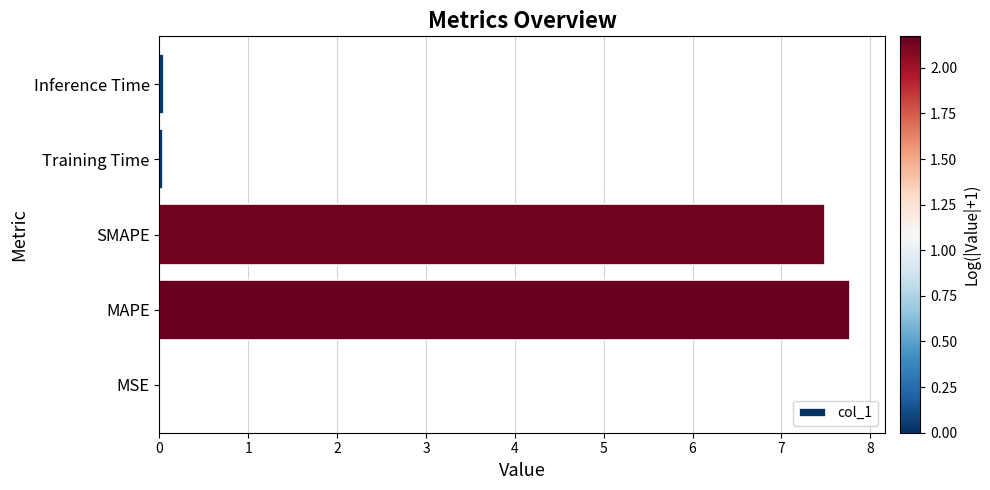

What is the maximum value shown in the chart?

7.8